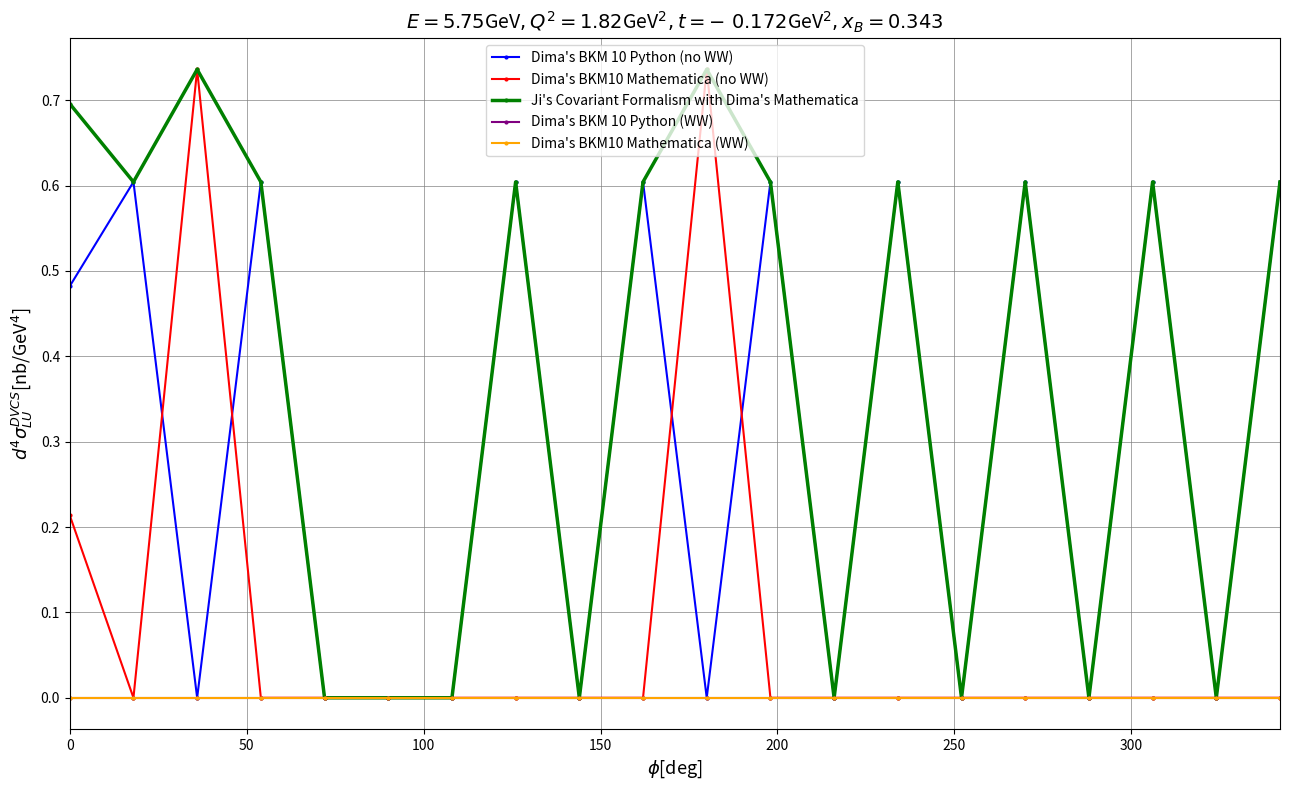

Which series has the largest total across all categories?

Ji's Covariant Formalism with Dima's Mathematica